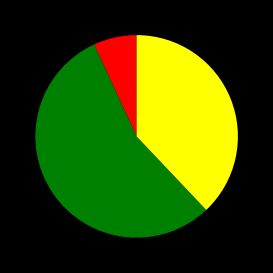

Is there a majority slice in this chart?

Yes